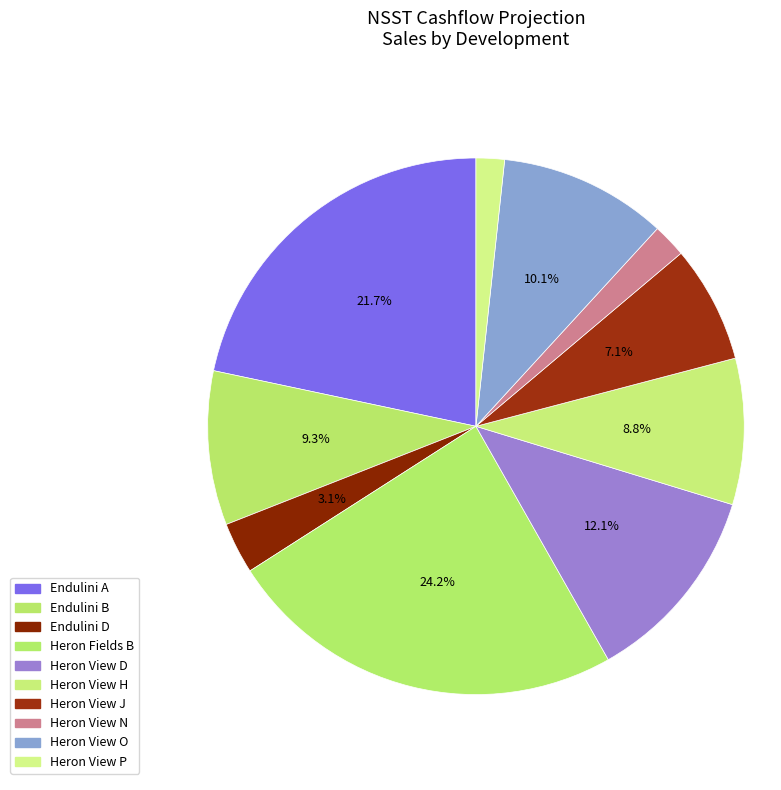

Is the sum of Endulini D and Heron View N greater than half?

No